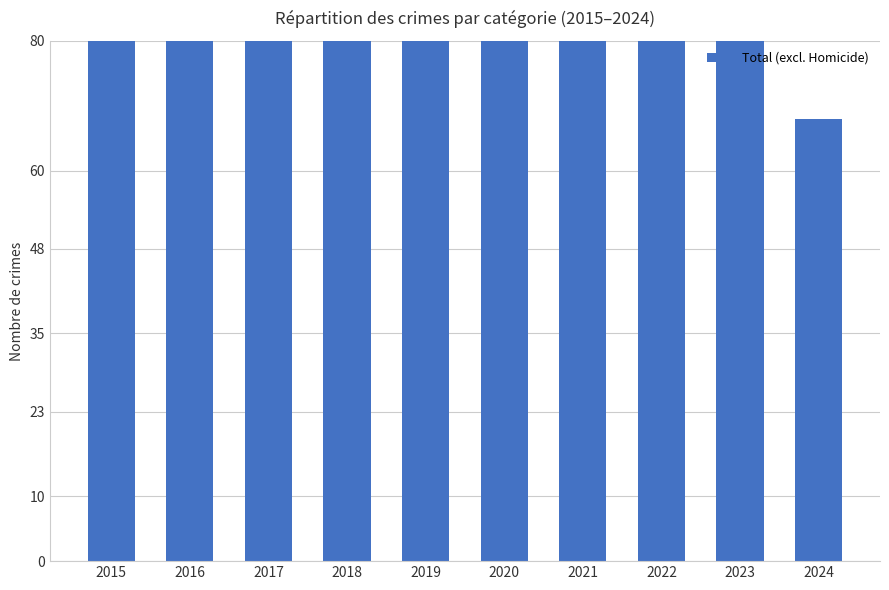

Where does the data first go above 129?

2016